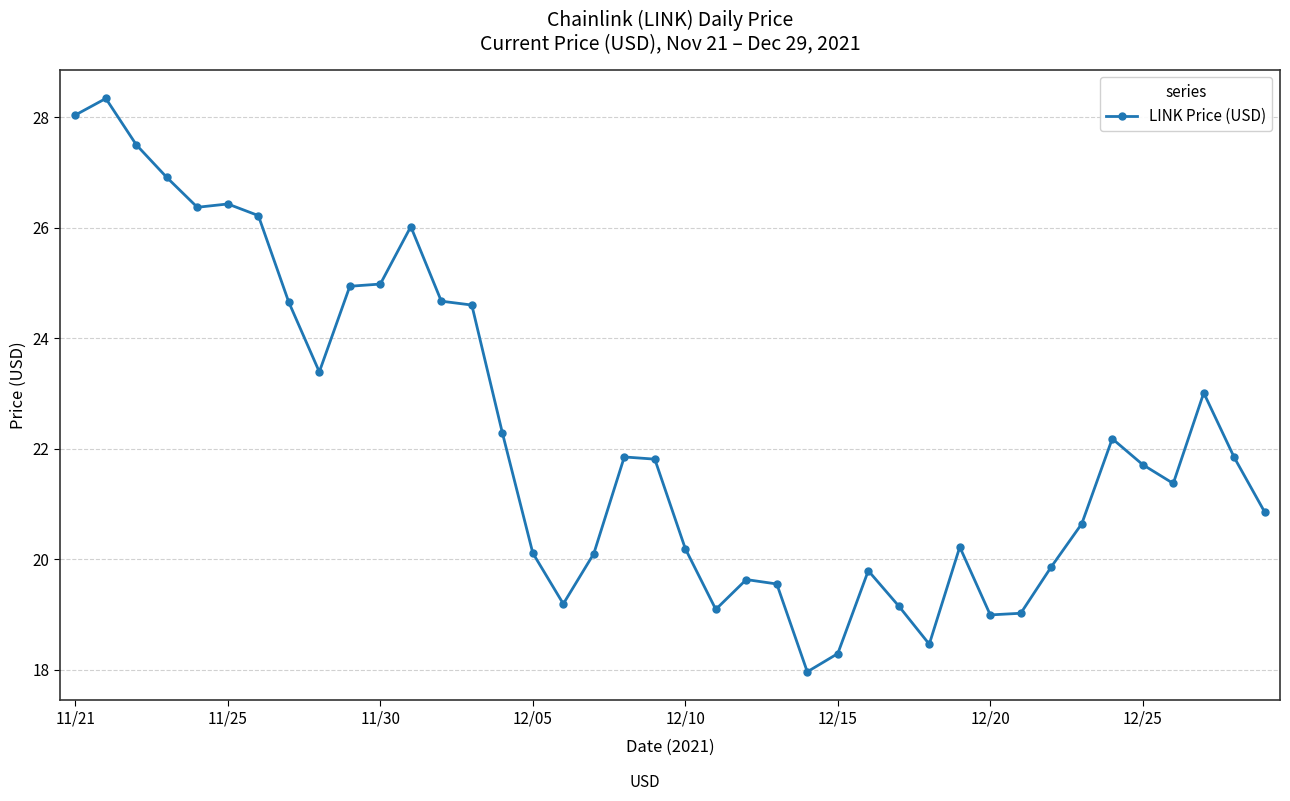

What is the difference between the maximum and minimum values?

10.4